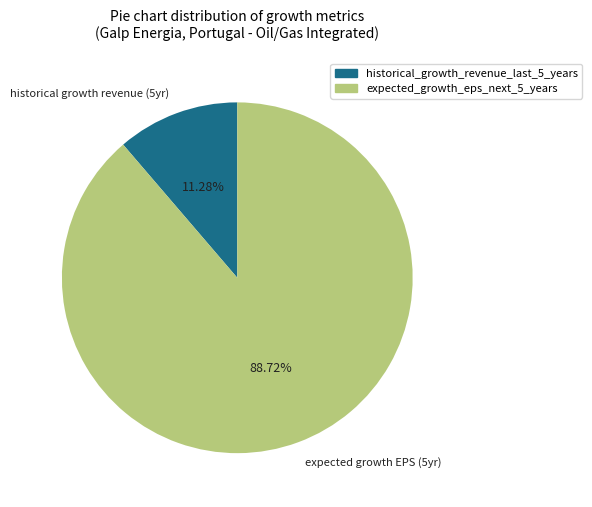

To the nearest percent, what portion does historical_growth_revenue_last_5_years represent?

11%